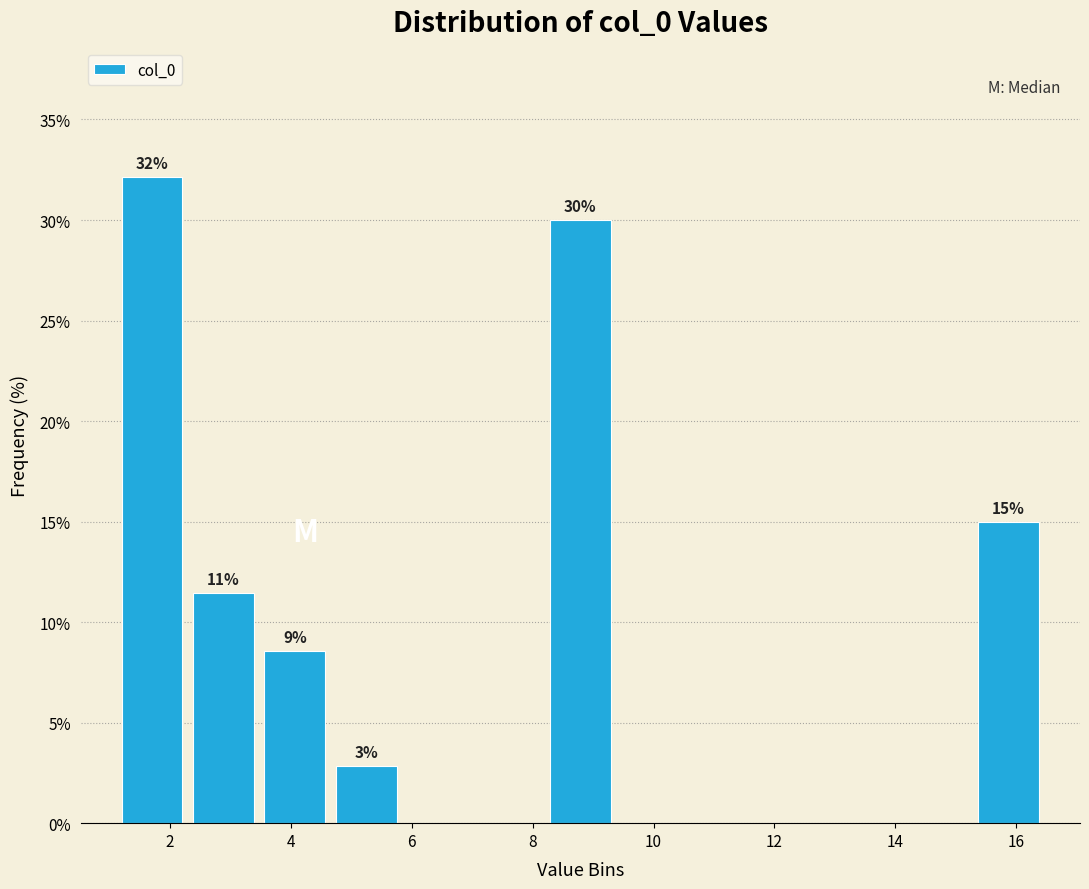

Over which range of the x-axis is the bar tallest?

1.2 to 2.2